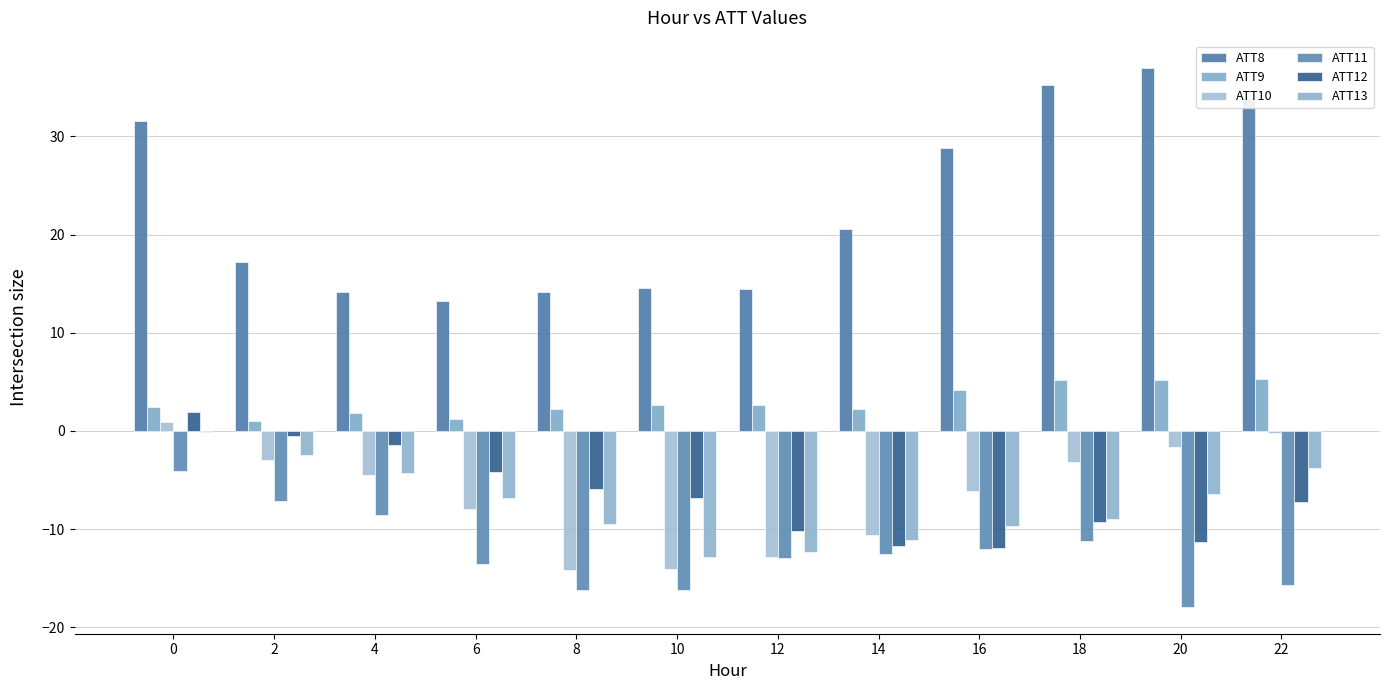

True or false: ATT13 has a value of -4.2 at 4.

True